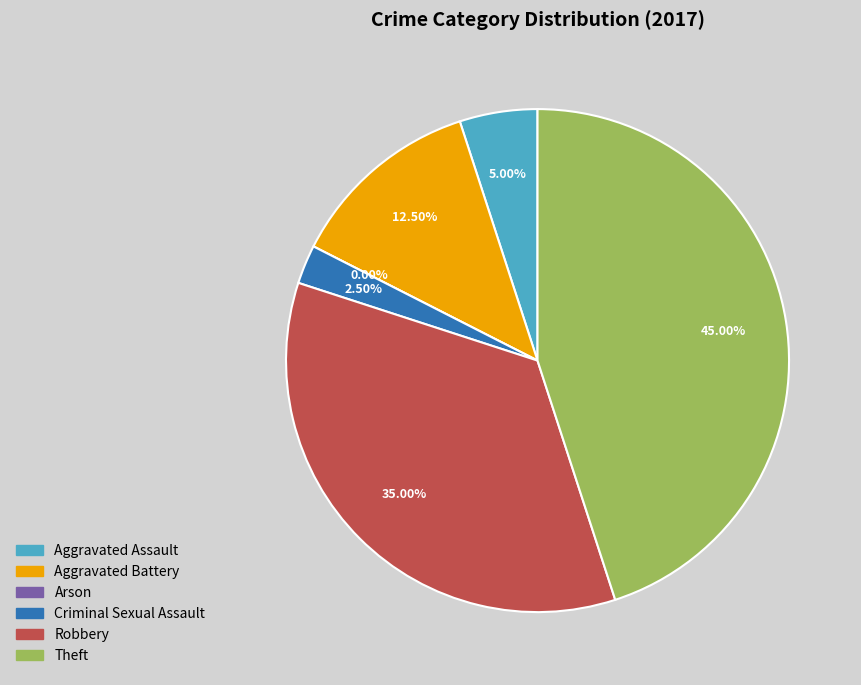

How many slices are in this pie chart?

6